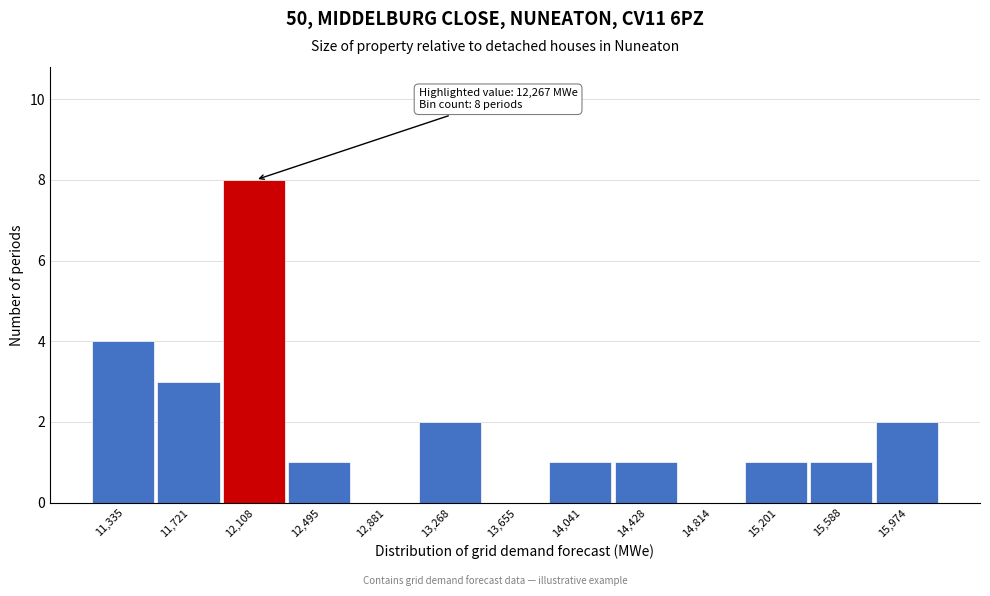

Which range on the x-axis has the tallest bar?

11900 to 12300